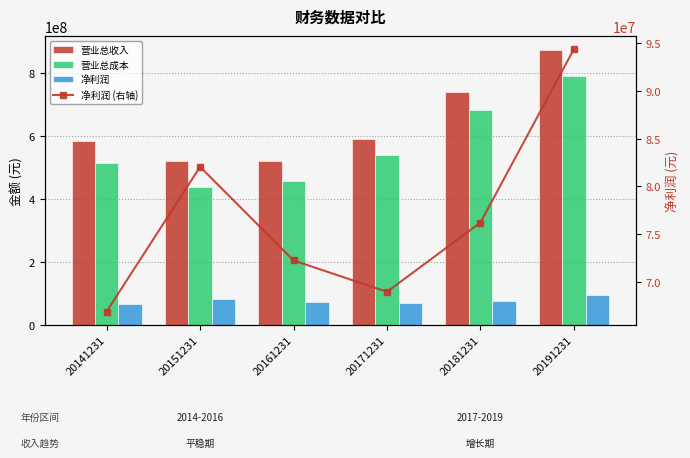

At which category does the chart reach its peak across all series?

20191231